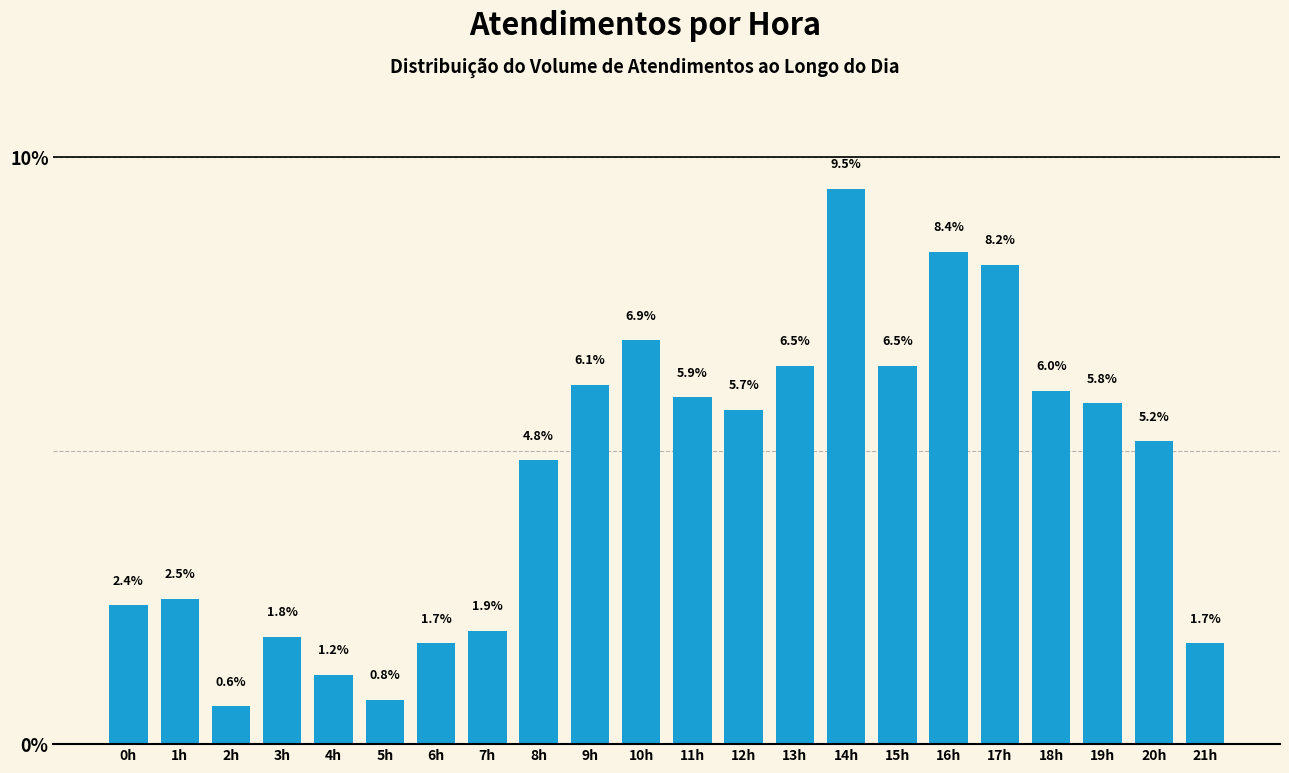

Reading left to right, transcribe all the data shown in this chart.

2.4	2.5	0.6	1.8	1.2	0.8	1.7	1.9	4.8	6.1	6.9	5.9	5.7	6.5	9.5	6.5	8.4	8.2	6.0	5.8	5.2	1.7